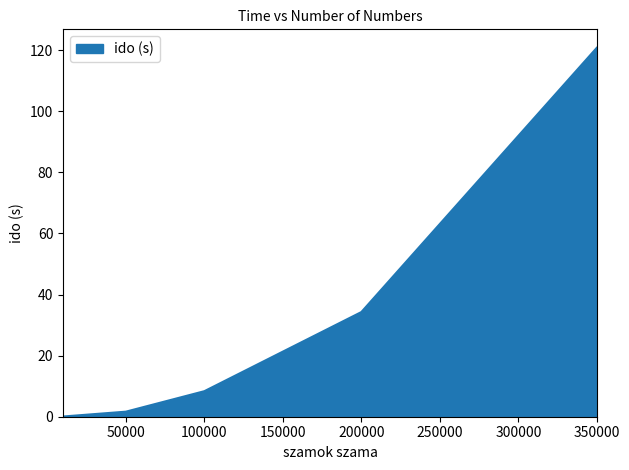

True or false: the data has more than 2 interior local peaks.

False